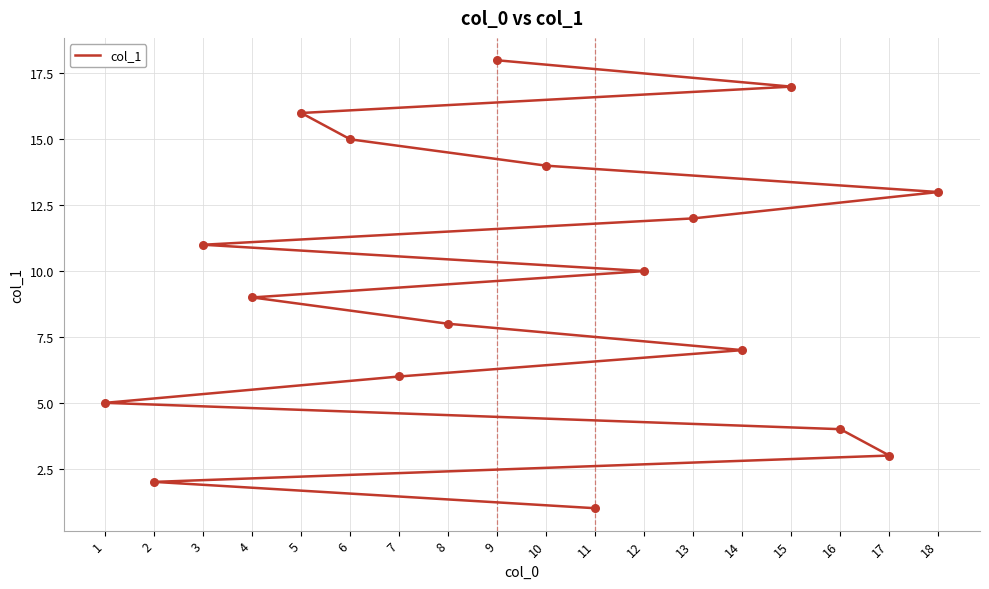

What is the change in value from 14 to 10?

+7